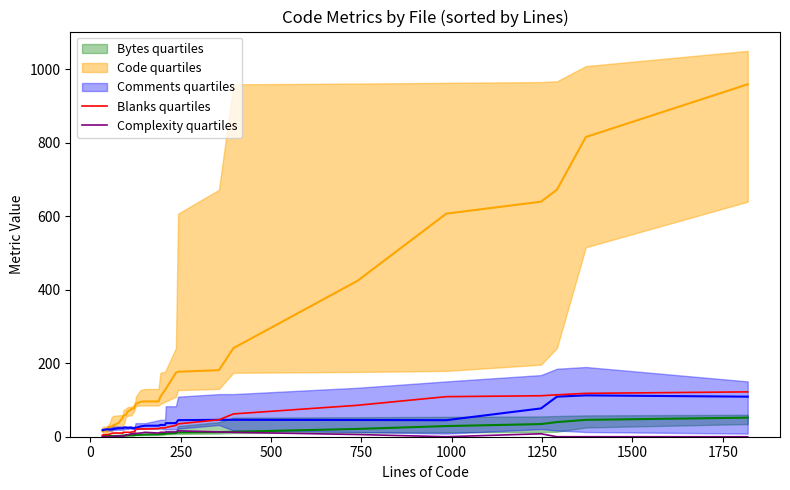

True or false: Complexity quartiles has a value of -6.2 at 1500.

False